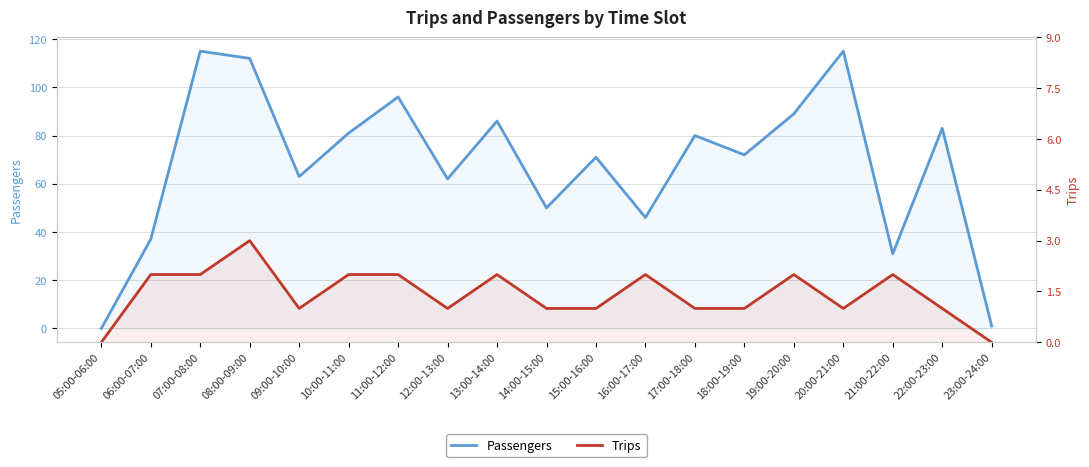

True or false: Trips and Passengers cross at least once.

False